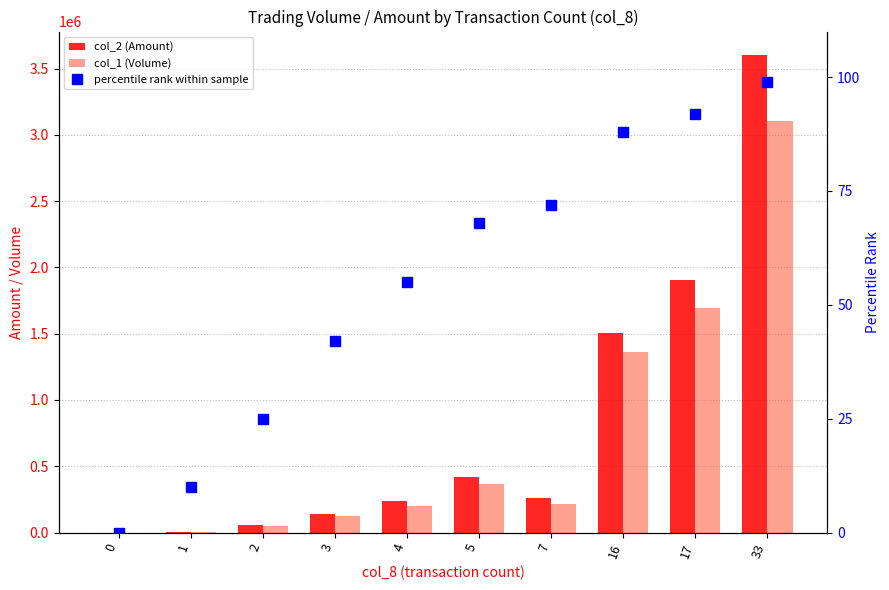

What are all the series names shown in the legend?

col_2 (Amount), col_1 (Volume), percentile rank within sample